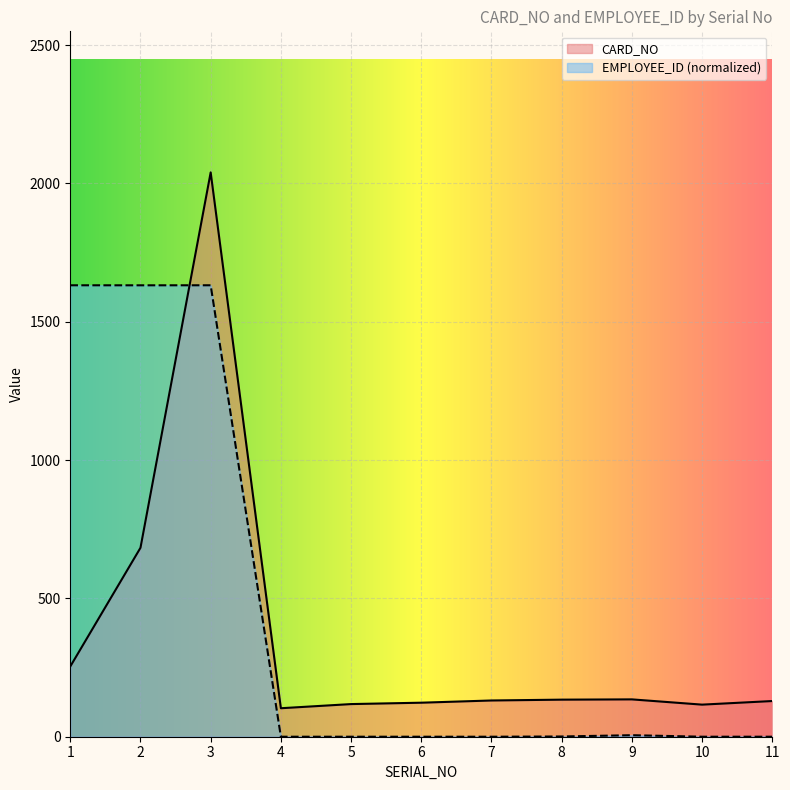

Where is the first local maximum for CARD_NO?

3